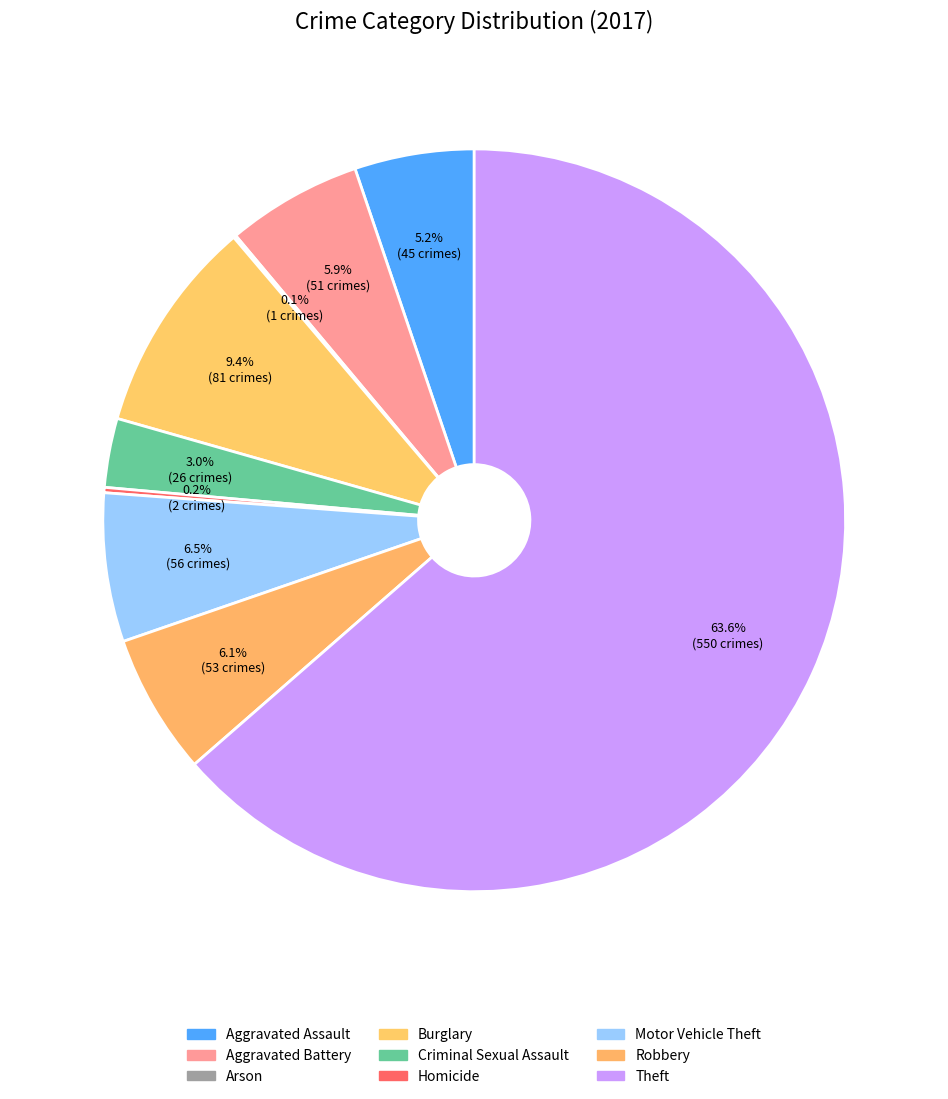

What is the smallest slice in the pie chart?

Arson